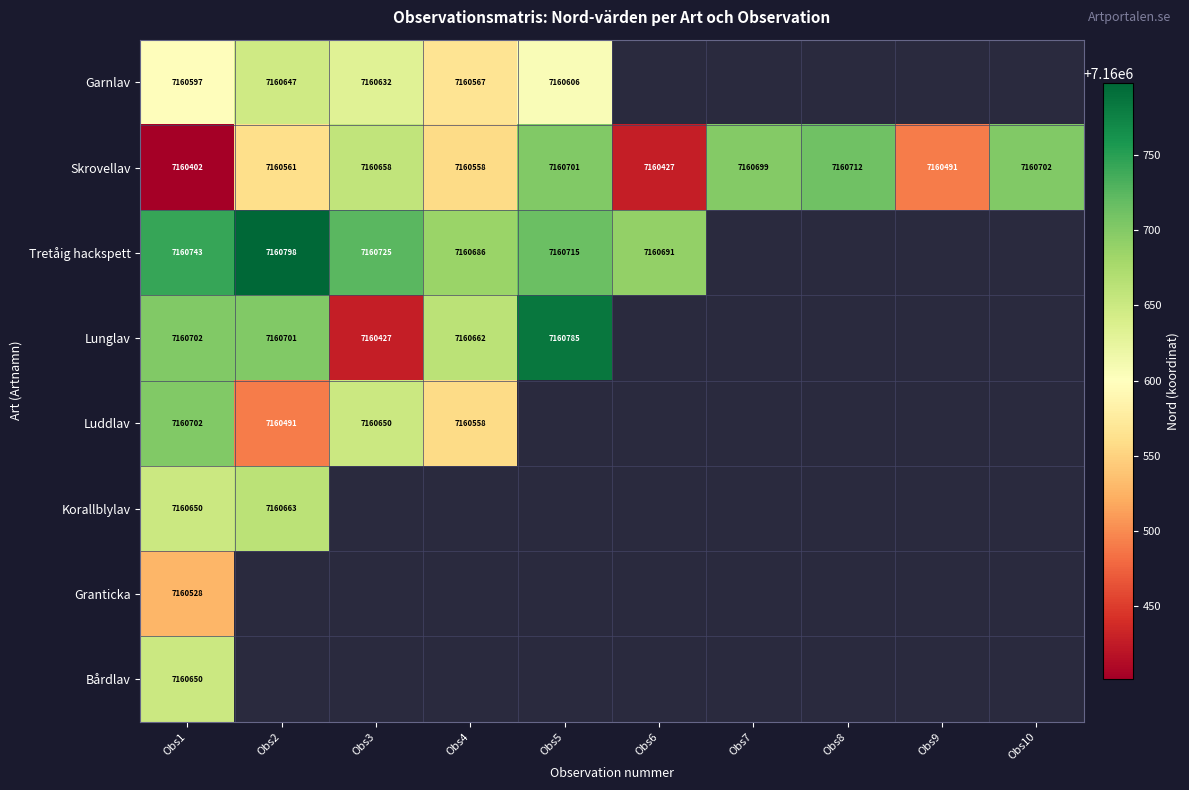

At how many categories does at least one series exceed 7160427?

10